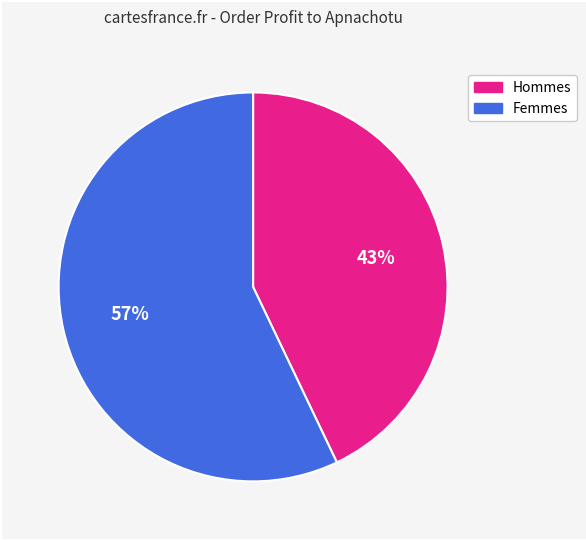

To the nearest percent, what is the average slice percentage?

50%